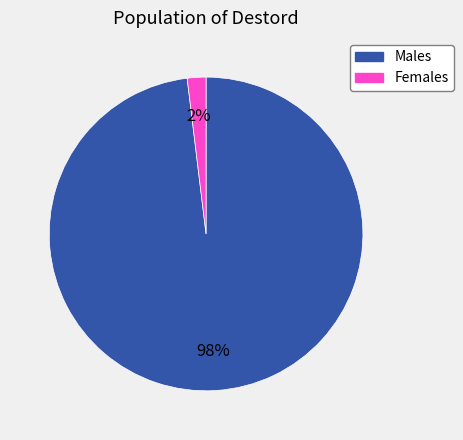

Does any single category account for the majority?

Yes